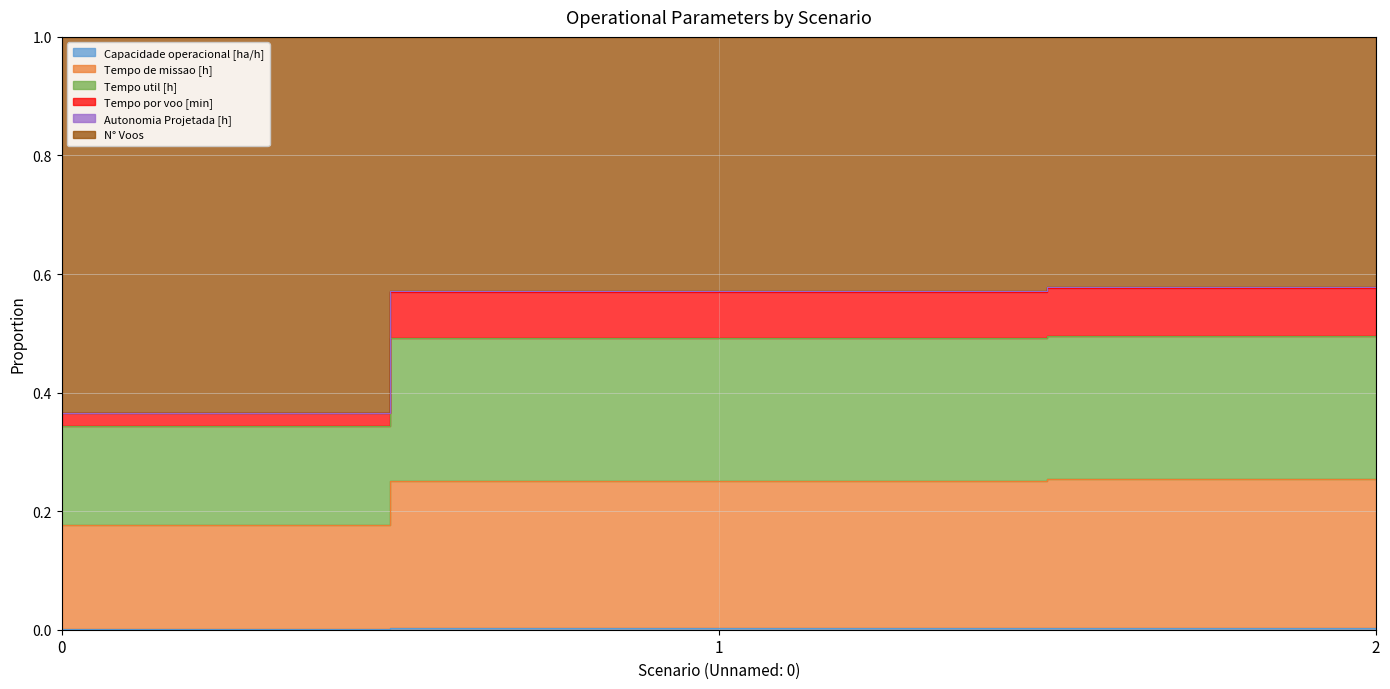

Which category has the highest value in the Tempo por voo [min] series?

2